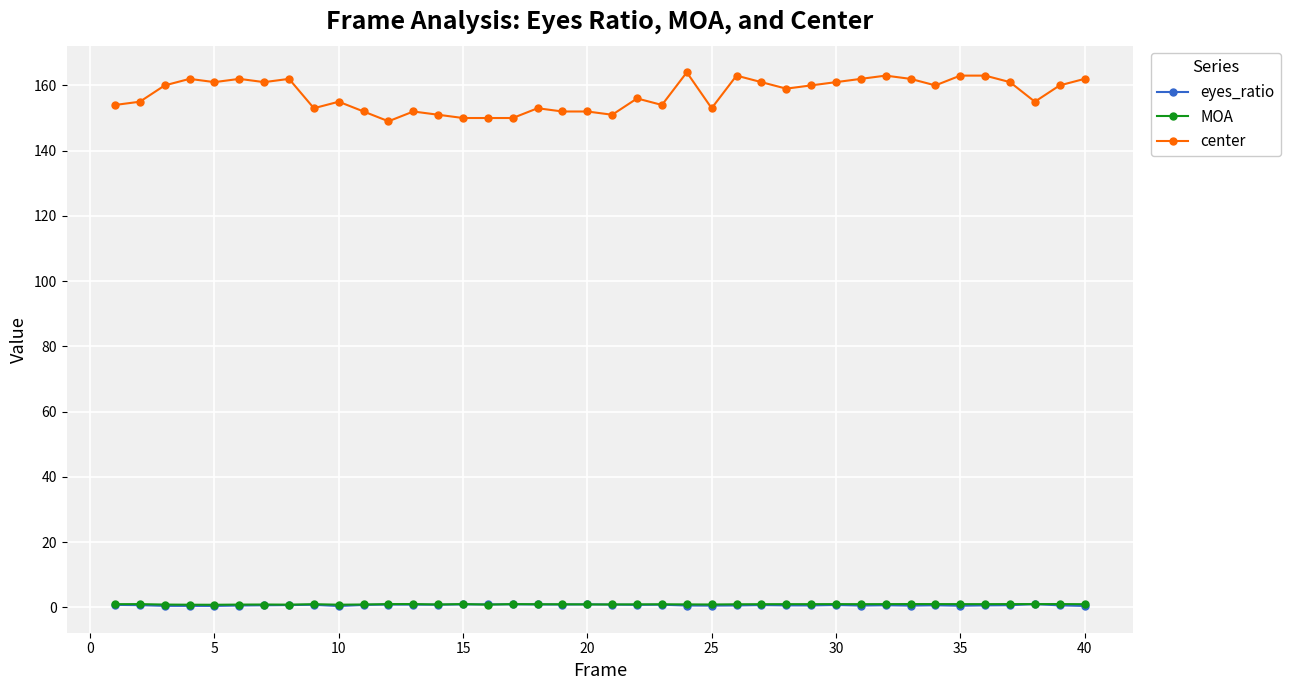

Which series has the largest total across all categories?

center